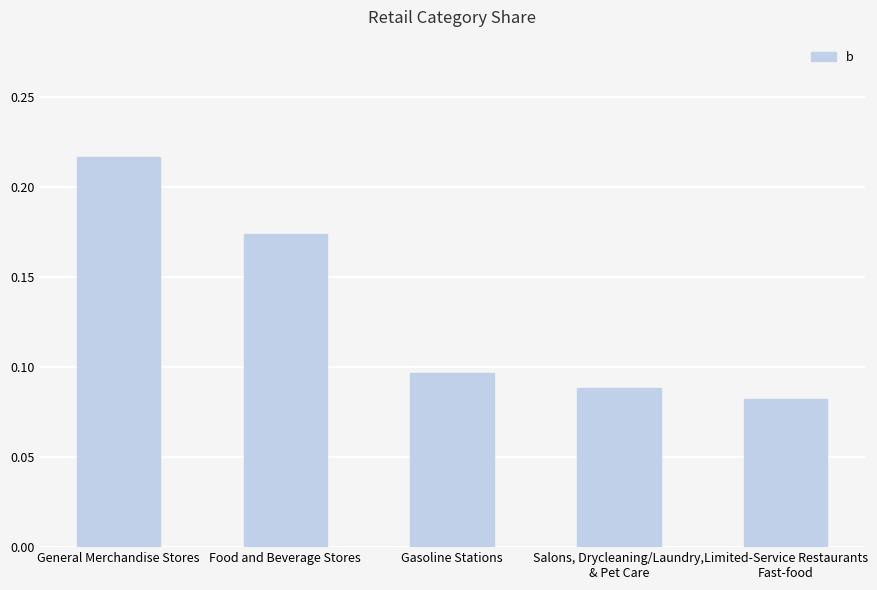

What position from the left is Food and Beverage Stores?

2